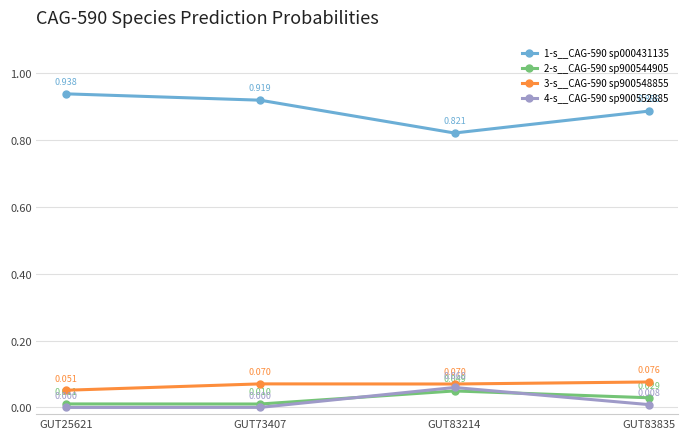

How many distinct data groups are displayed?

4